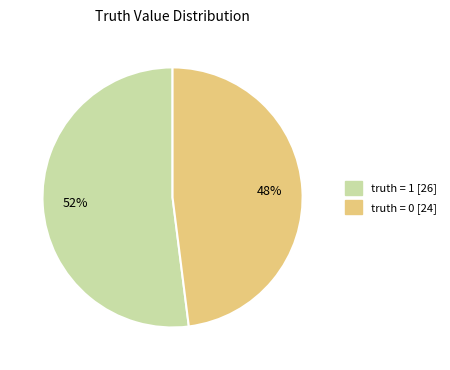

Is there a majority slice in this chart?

Yes